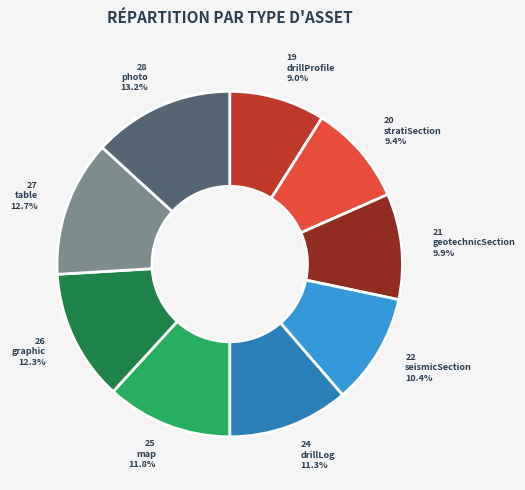

How much of the chart is everything except drillProfile?

91.0%